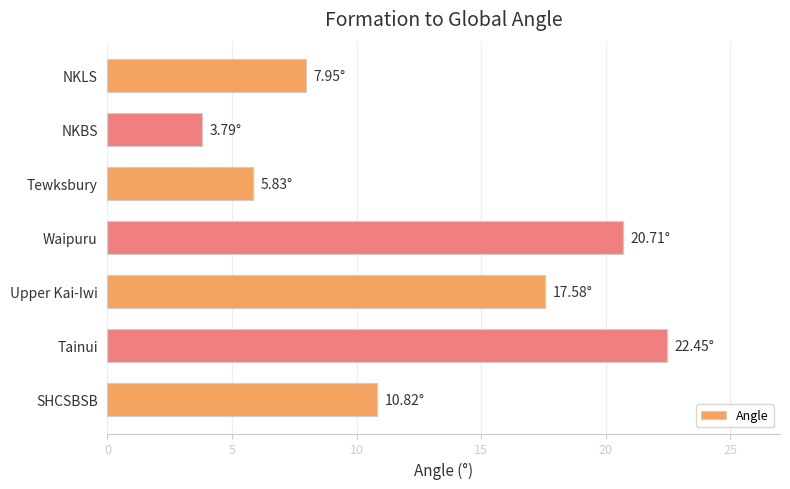

Are the bars grouped side by side (vs. stacked)?

No